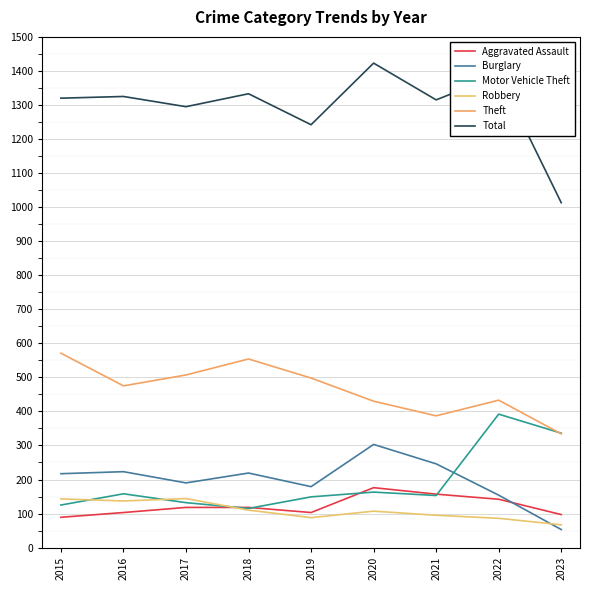

In Total, how many points are lower than both neighbors (excluding endpoints)?

3